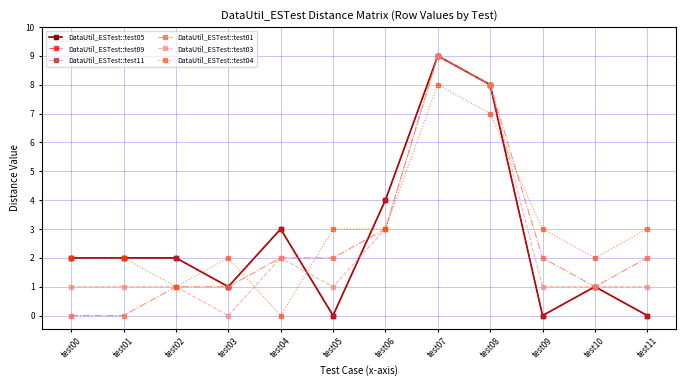

Which series has the largest total across all categories?

DataUtil_ESTest::test04